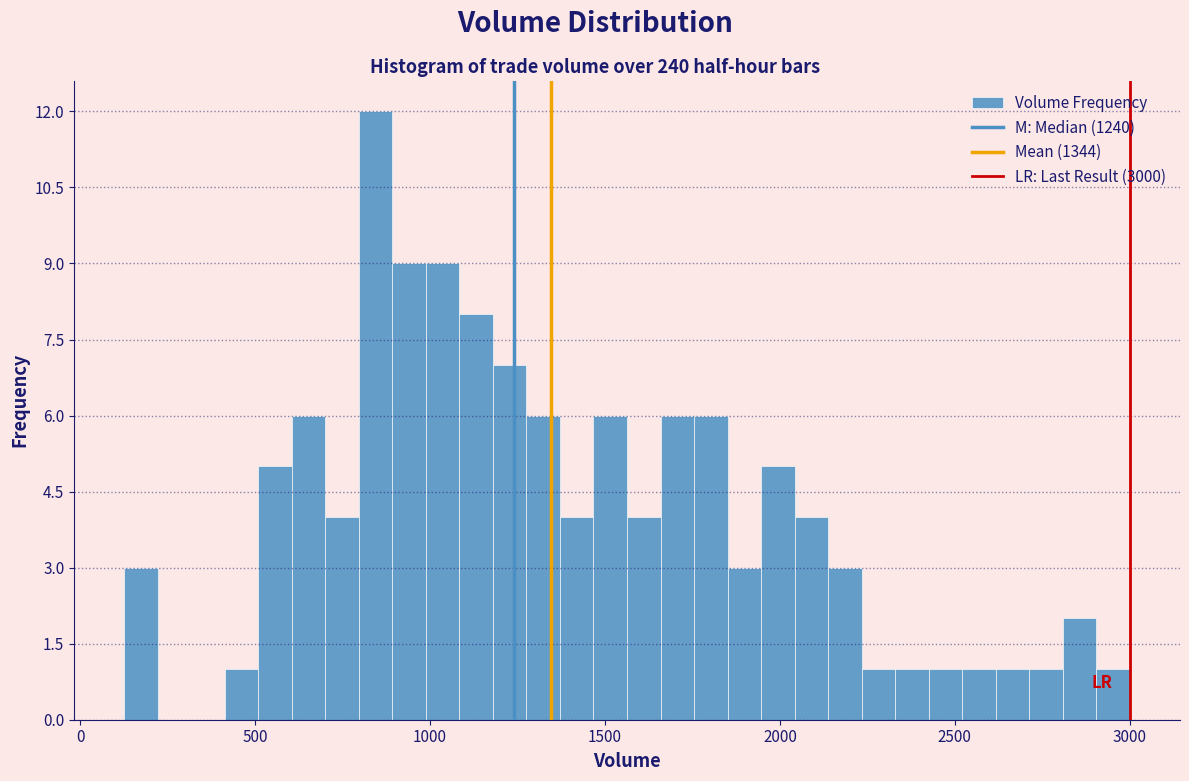

Read against the x-axis, roughly where is the centre of the tallest bar?

850